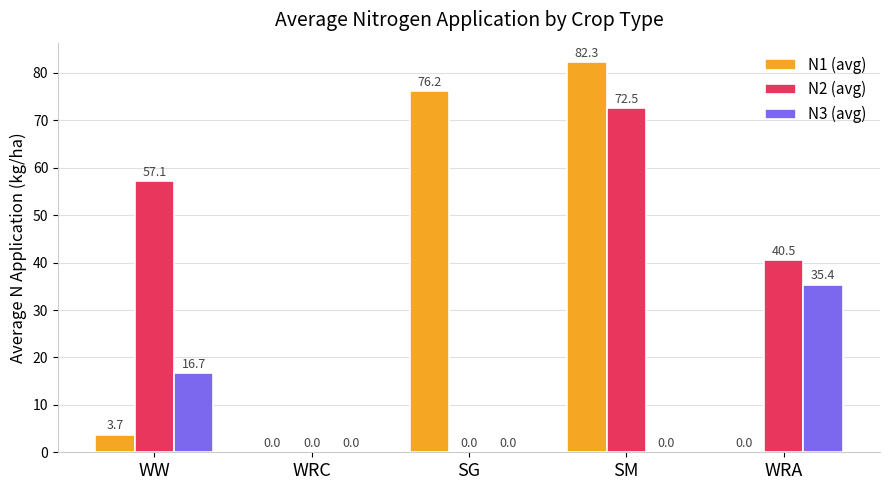

Which series has the largest total across all categories?

N2 (avg)